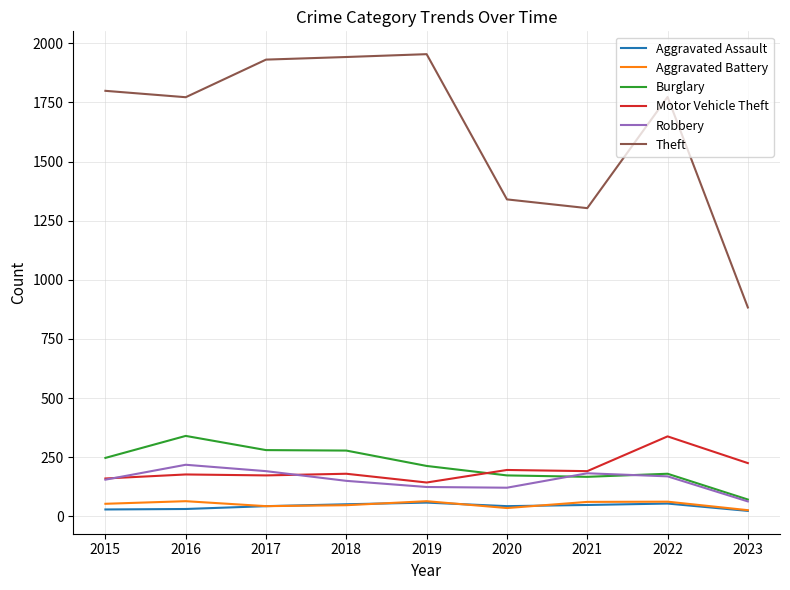

What is the sum of all Aggravated Battery values?

455